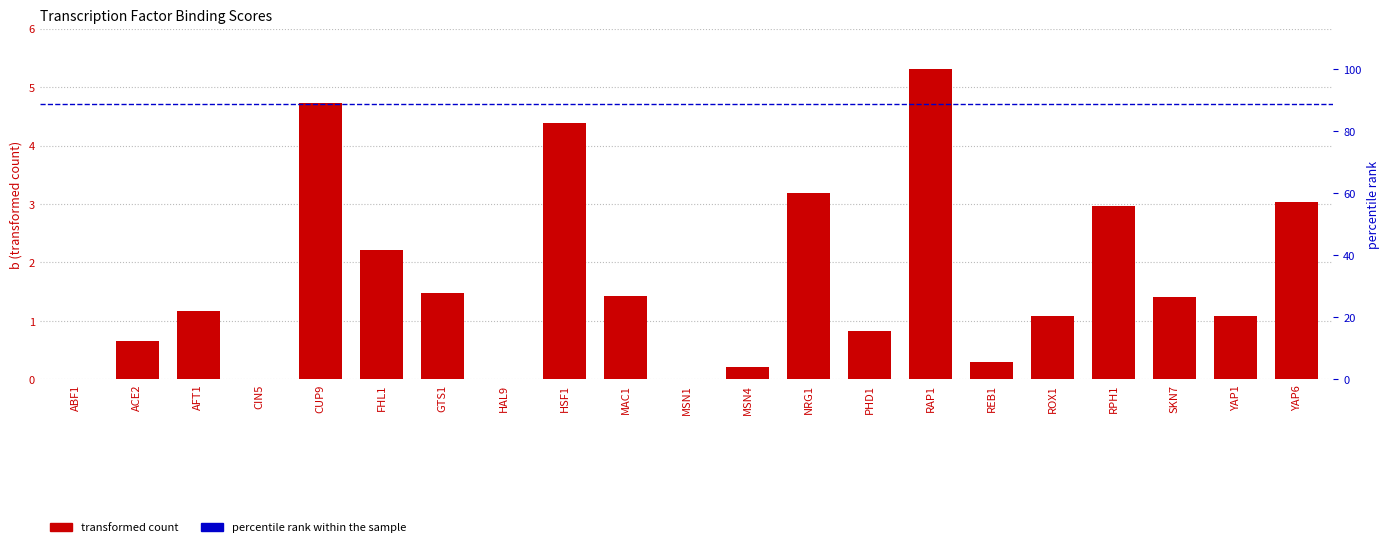

Rank the categories by value from lowest to highest.

ABF1, CIN5, HAL9, MSN1, MSN4, REB1, ACE2, PHD1, YAP1, ROX1, AFT1, SKN7, MAC1, GTS1, FHL1, RPH1, YAP6, NRG1, HSF1, CUP9, RAP1